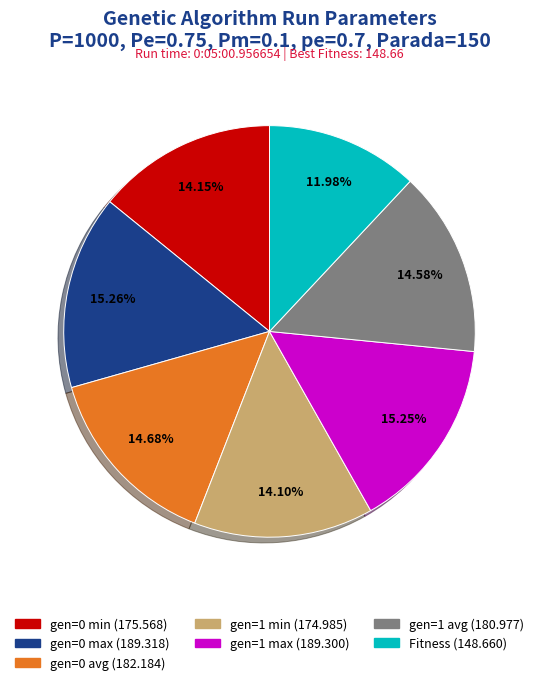

To the nearest percent, what portion does gen=0 min represent?

14%